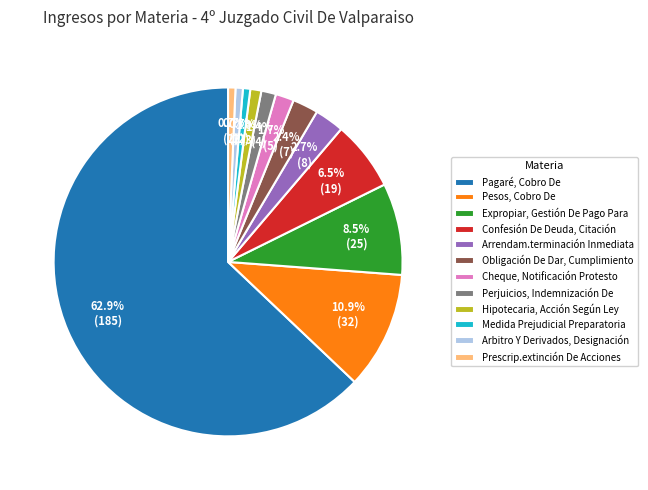

To the nearest percent, what is the difference between the largest and smallest slice percentages?

62%